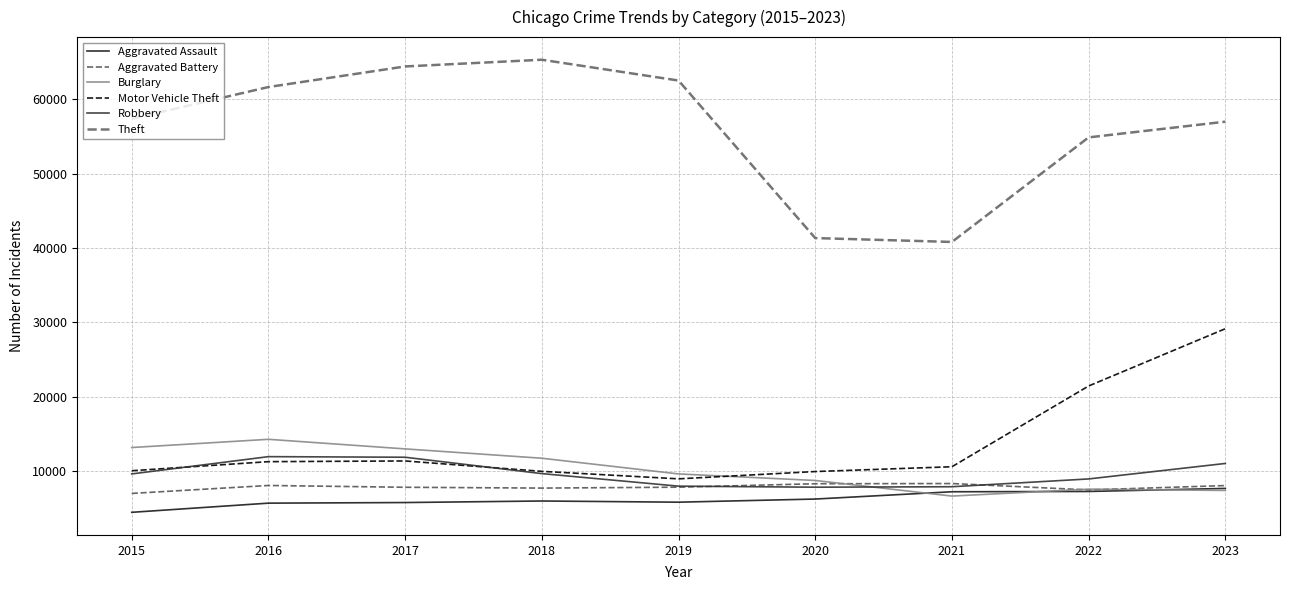

What is the difference between the second highest and minimum values in the Aggravated Battery series?

1300